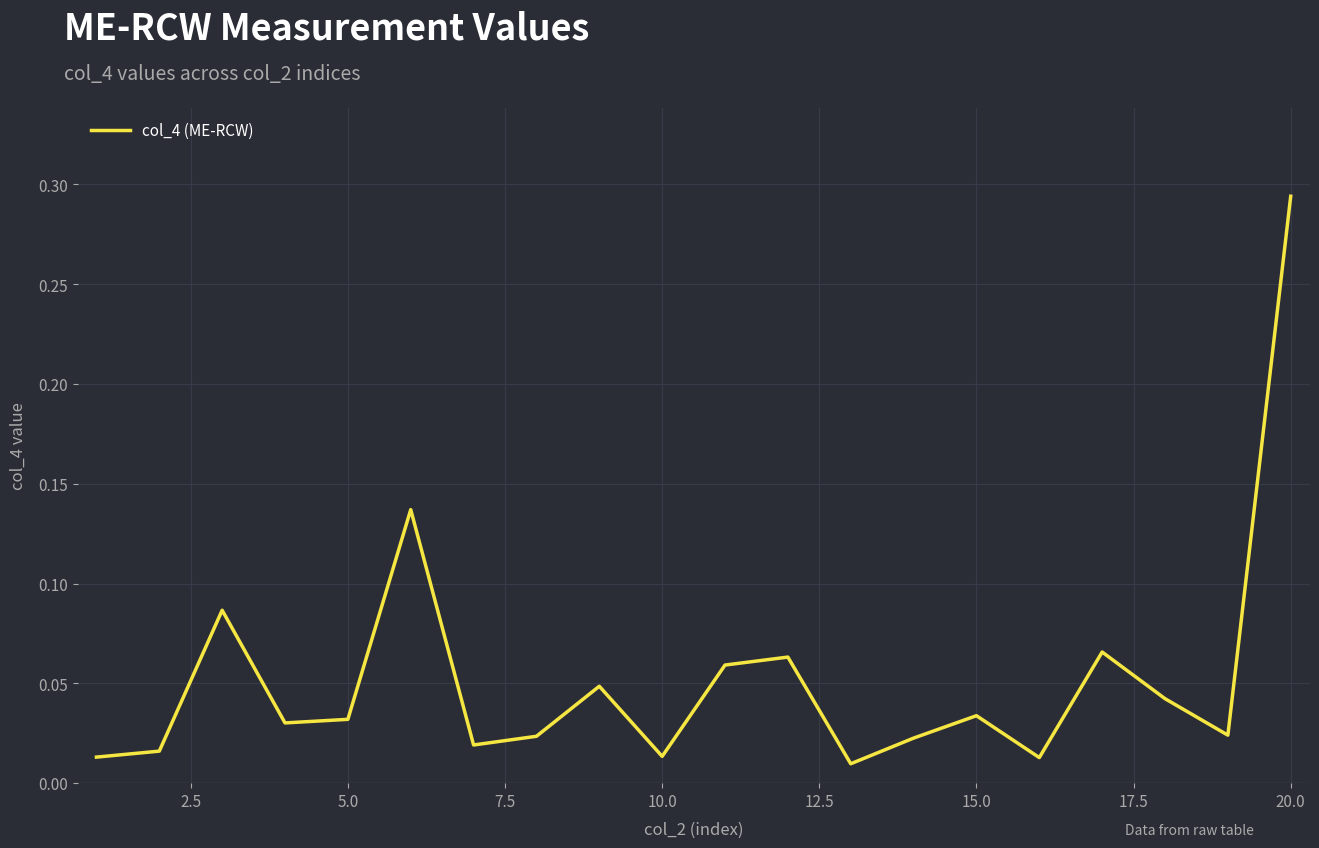

Does the chart have visible grid lines?

Yes